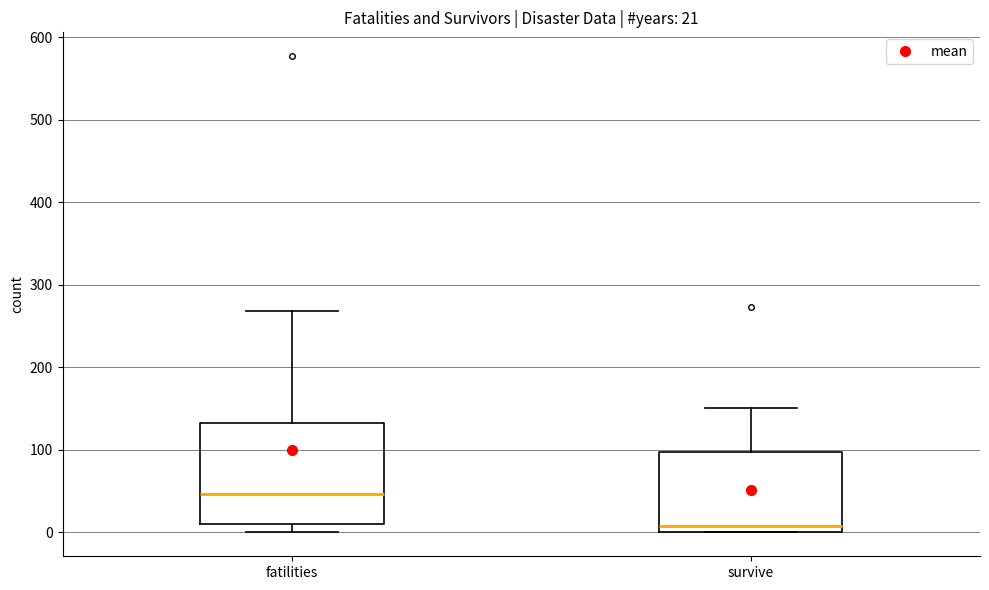

Comparing the boxes themselves (not the whiskers), which one is the tallest?

fatilities